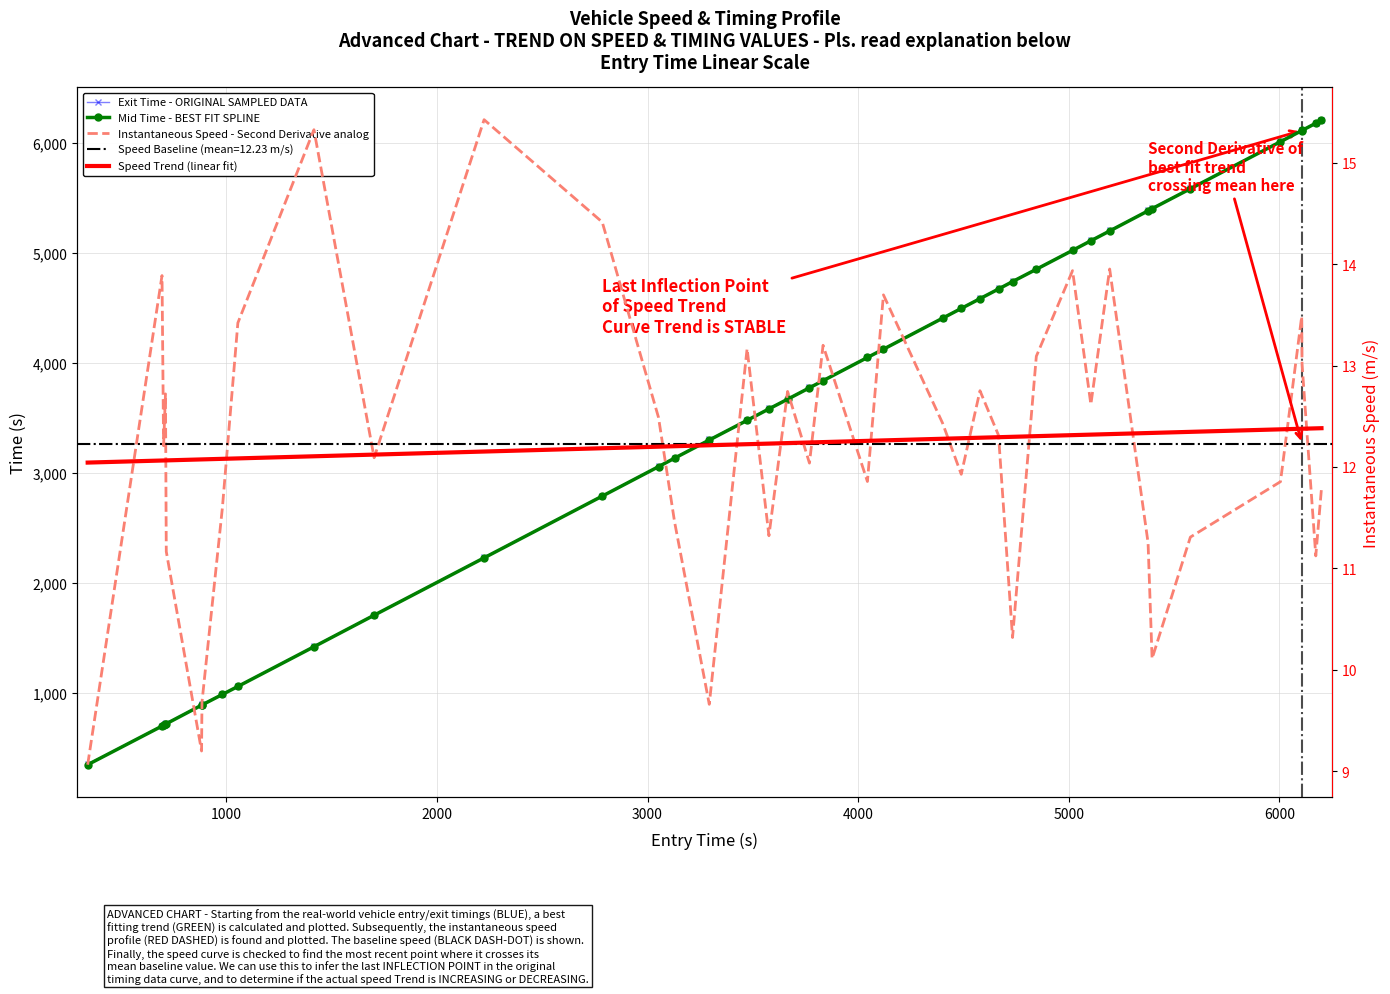

How many data points does each series have?

40